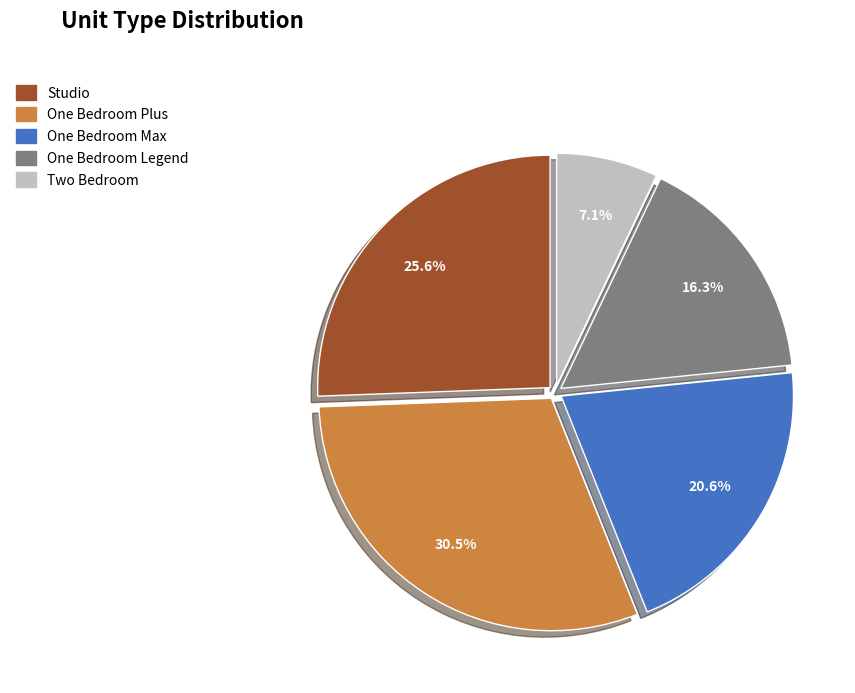

Rank the categories by value from highest to lowest.

One Bedroom Plus, Studio, One Bedroom Max, One Bedroom Legend, Two Bedroom